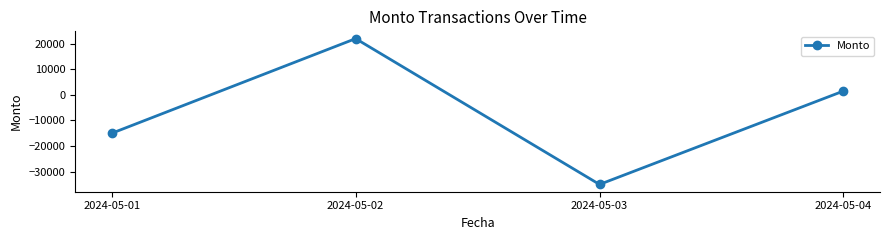

Rank the categories by value from highest to lowest.

2024-05-02, 2024-05-04, 2024-05-01, 2024-05-03